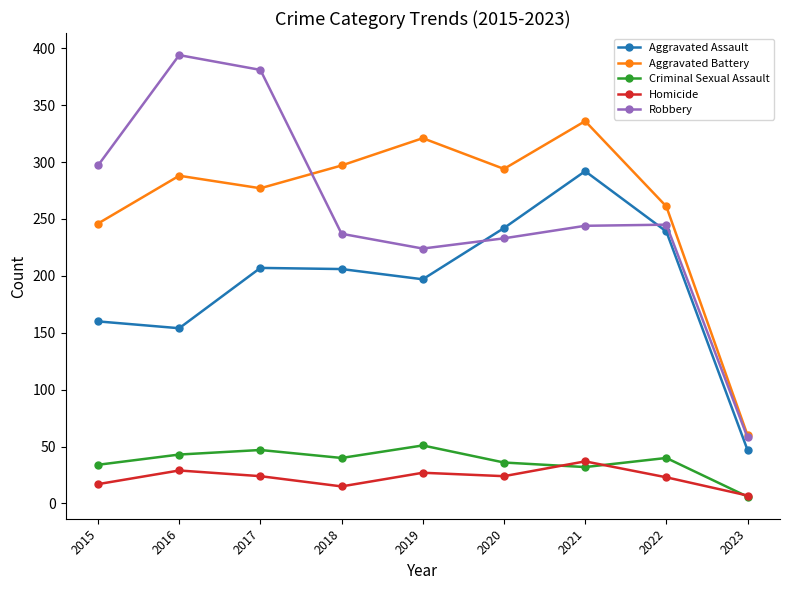

Rank the series at 2017 from highest to lowest value.

Robbery, Aggravated Battery, Aggravated Assault, Criminal Sexual Assault, Homicide